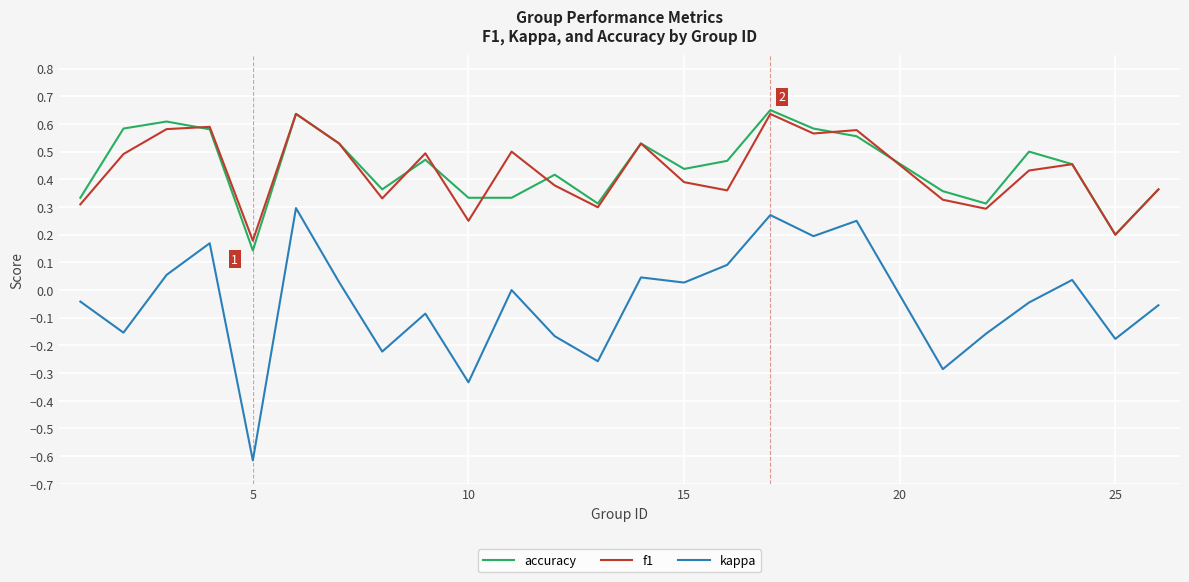

How many lines are shown in the chart?

3